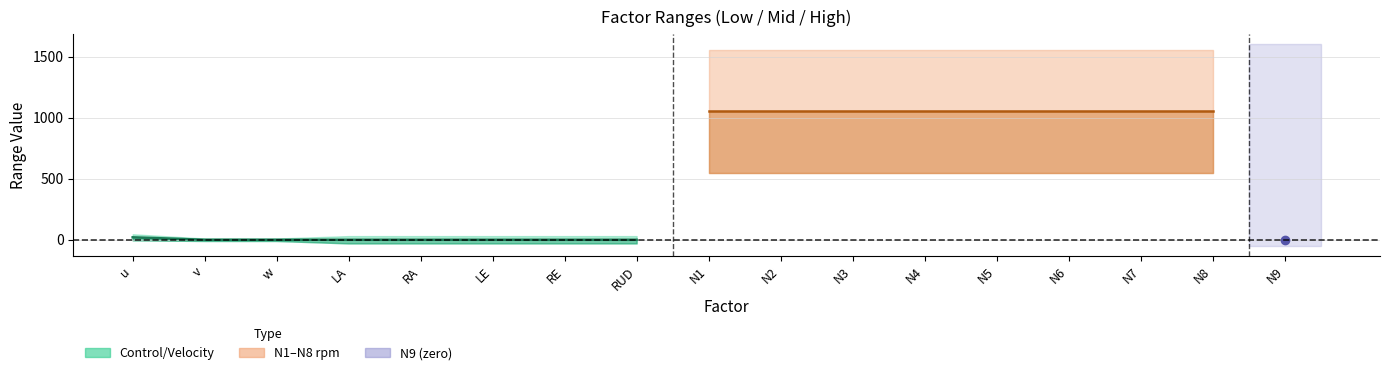

What is the difference between the maximum and minimum values in the Mid series?

1050